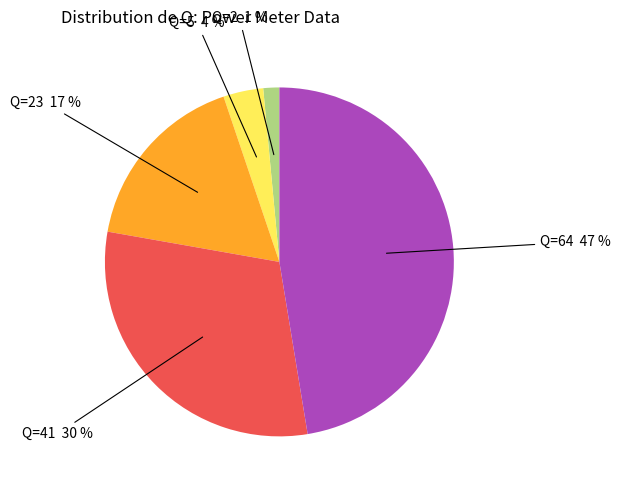

Is there a majority slice in this chart?

No